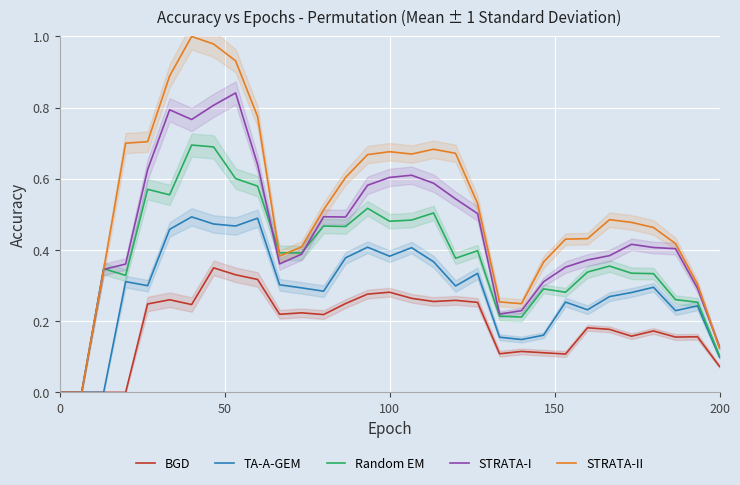

List the series in order of their peak value, highest first.

STRATA-II, STRATA-I, Random EM, TA-A-GEM, BGD